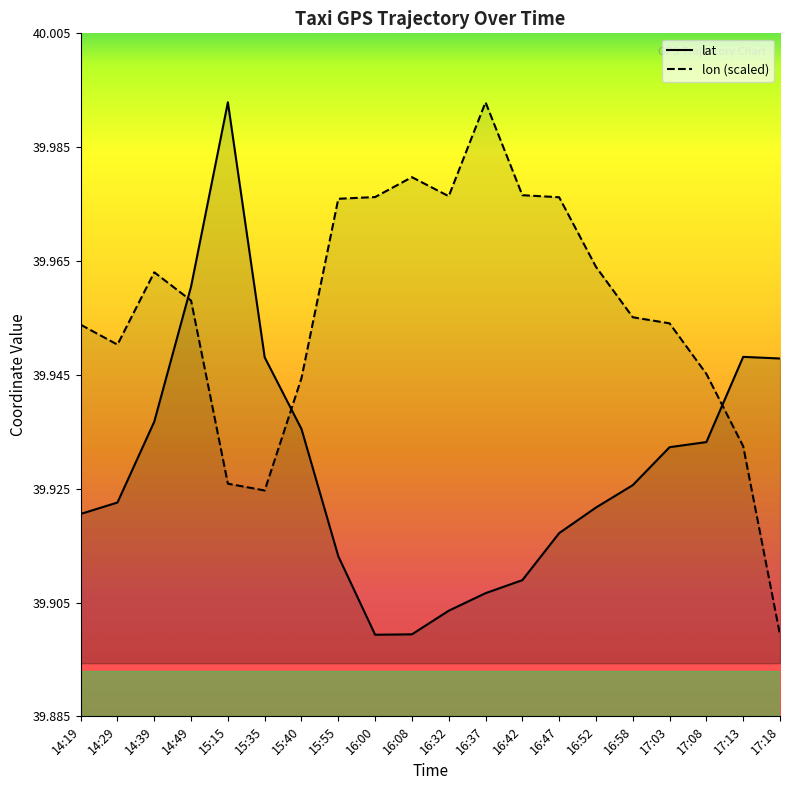

Rank the series at 16:47 from highest to lowest value.

lon (scaled), lat